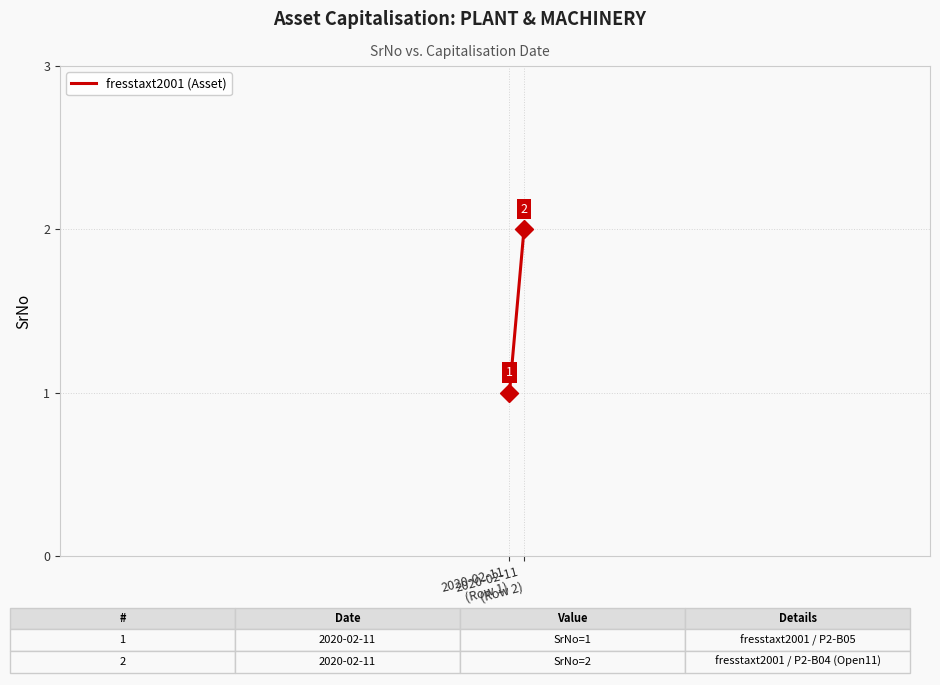

What is the difference between the values at 2020-02-11
(Row 2) and 2020-02-11
(Row 1)?

1